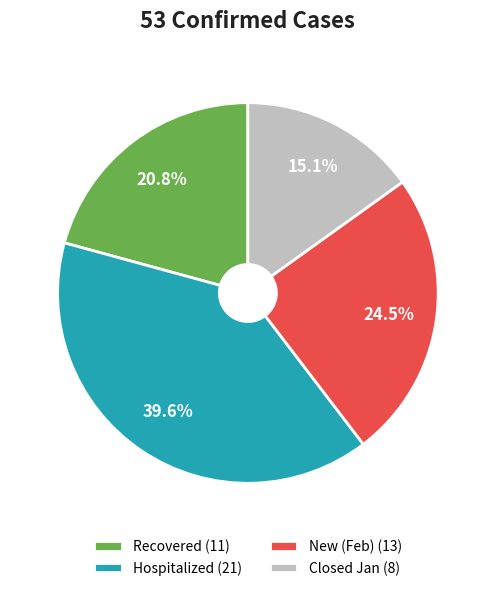

Rank the categories by value from highest to lowest.

Hospitalized (21), New (Feb) (13), Recovered (11), Closed Jan (8)